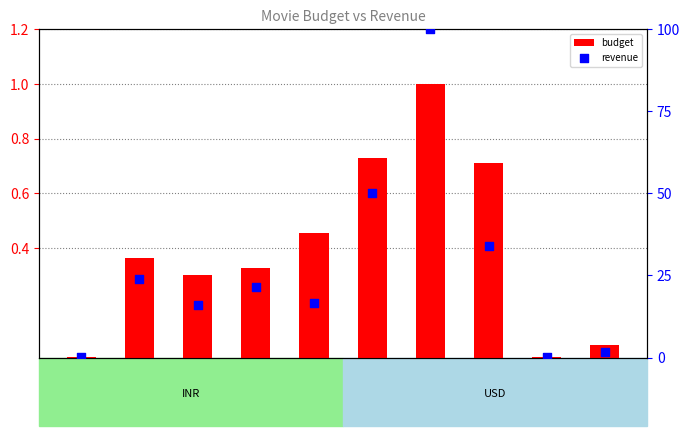

Which series contains the lowest Y value?

budget